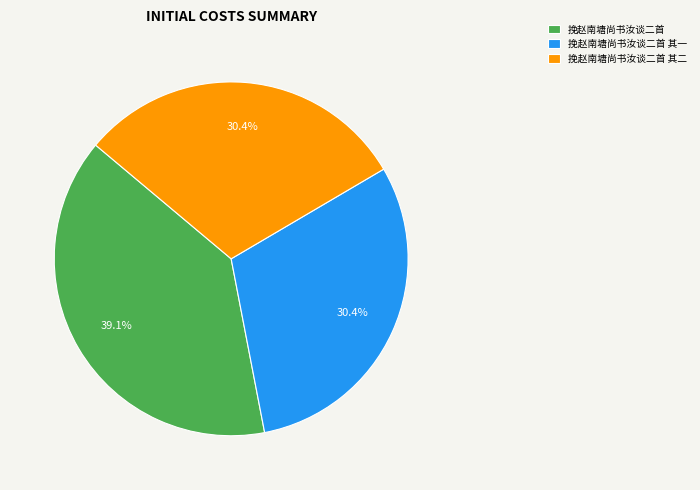

How many segments does this pie chart have?

3